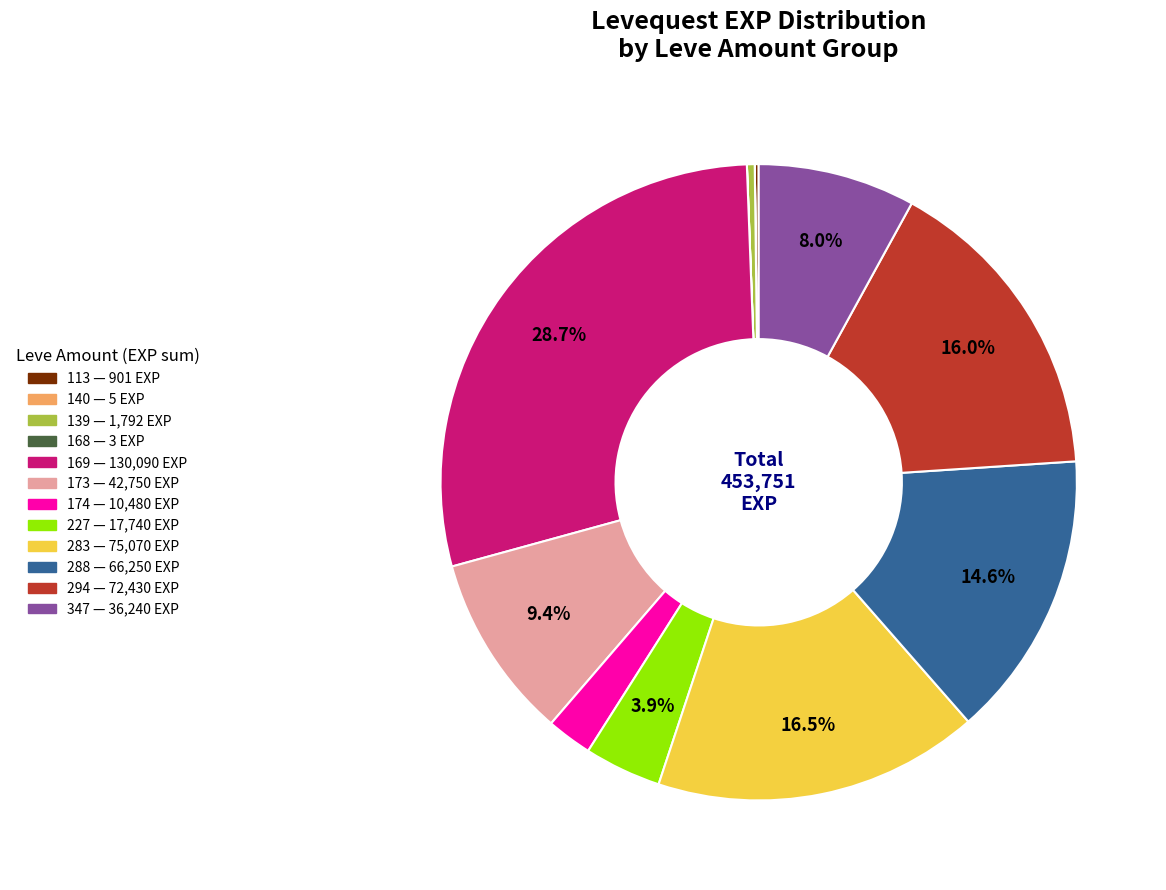

Is there any slice that represents more than half of the pie?

No